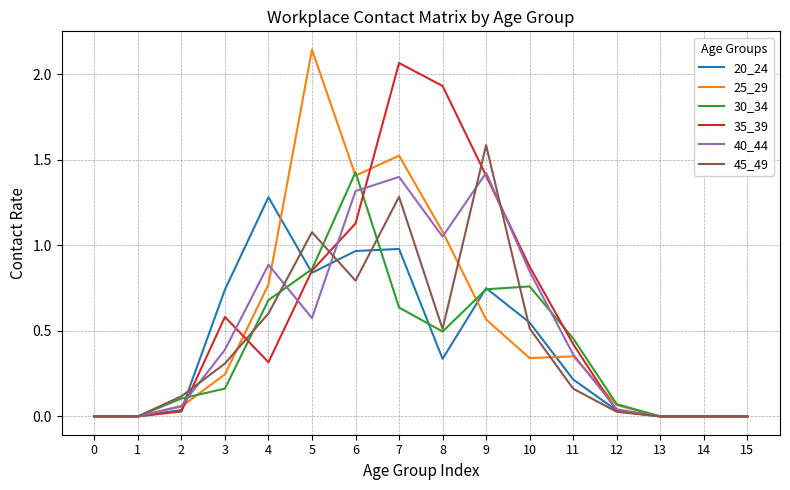

Is the value of 35_39 at 5 greater than the value of 20_24 at 6?

No